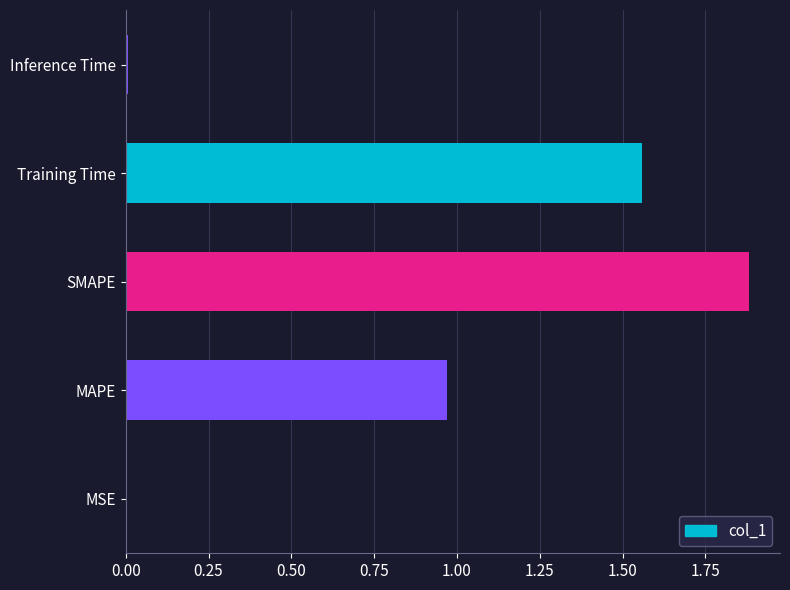

The chart shows a value of 0.4 at MAPE. True or false?

False